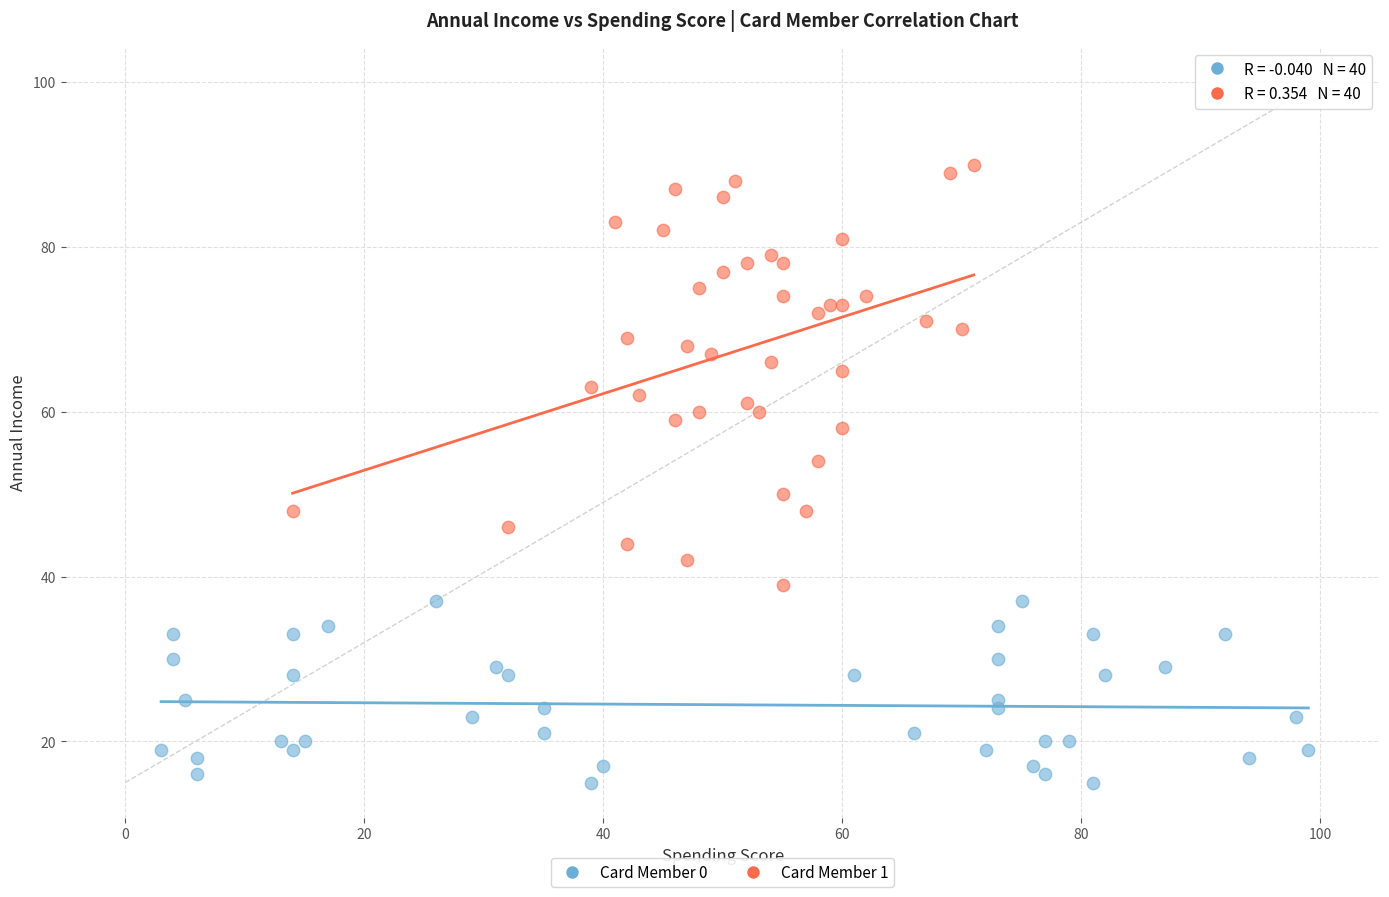

Which series reaches the maximum Y coordinate?

Card Member 1